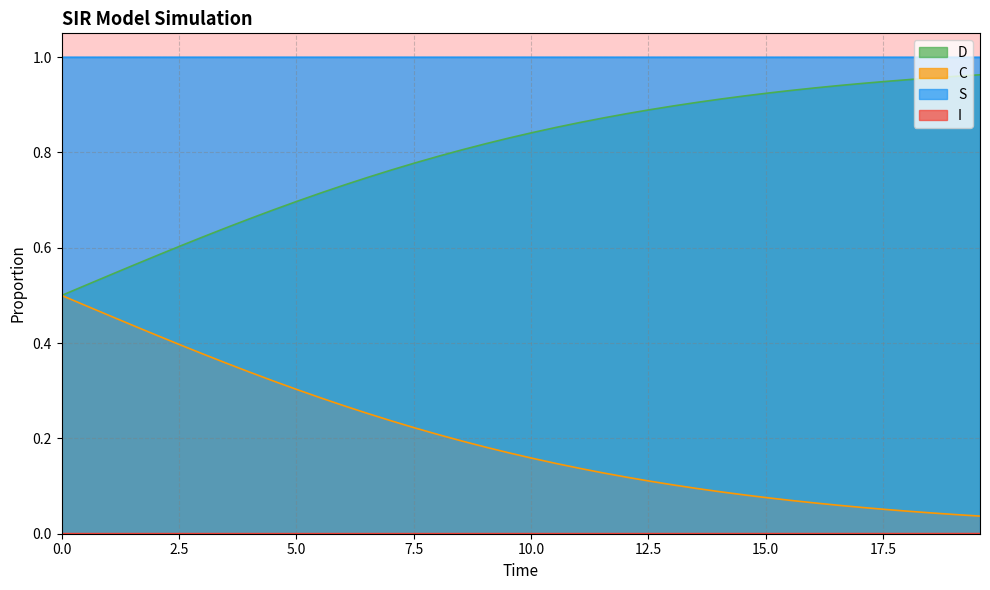

True or false: C and S cross at least once.

False